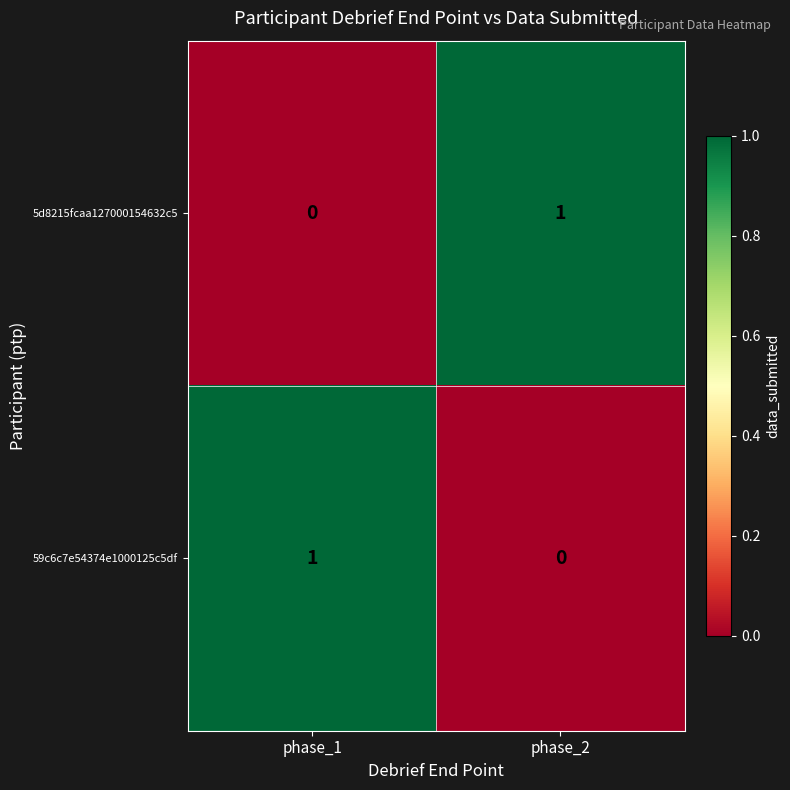

The value of 5d8215fcaa127000154632c5 at phase_1 is 0. True or false?

True